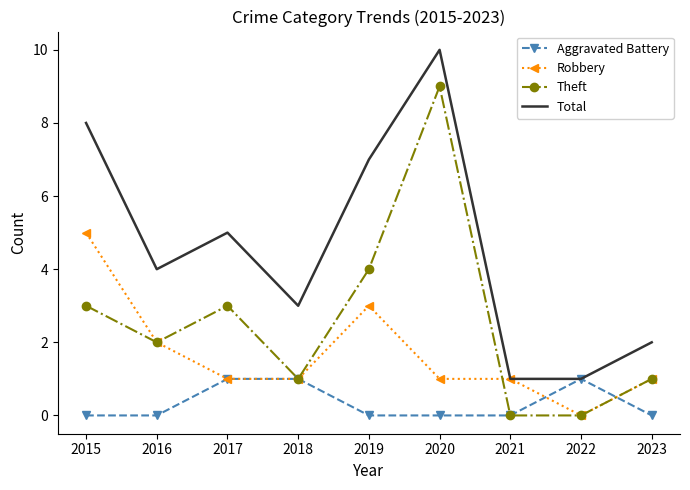

What is the difference between the highest and lowest values at 2020?

10